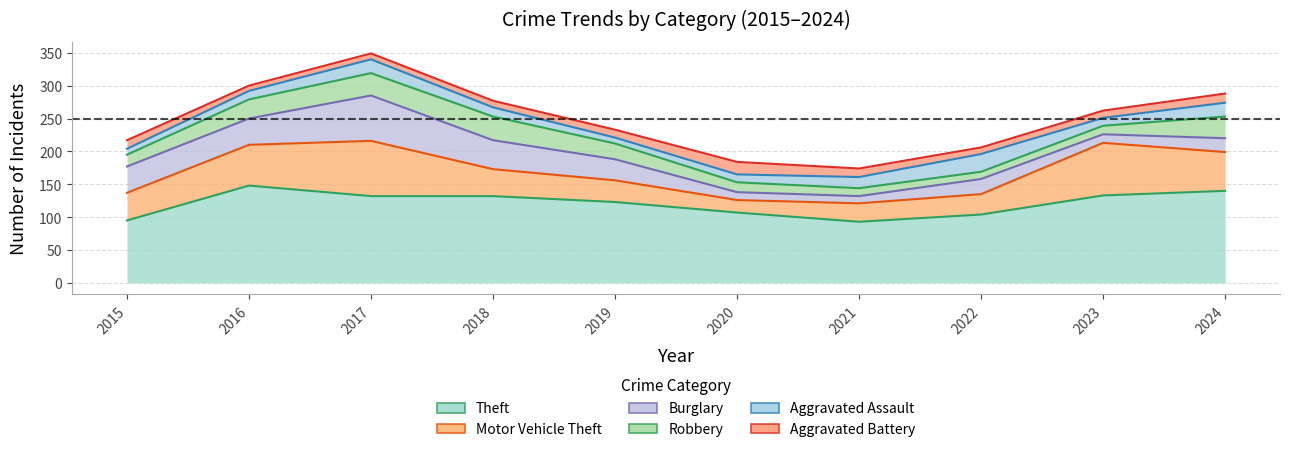

The Aggravated Battery series shows 23 at 2024. True or false?

False